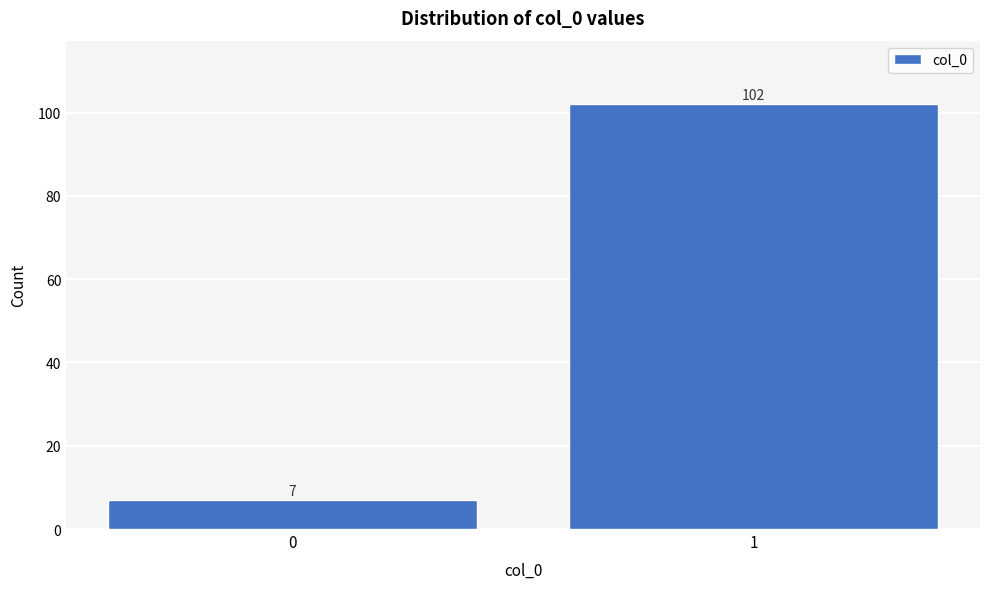

Reading right to left, what are all the values shown in this chart?

1=102	0=7